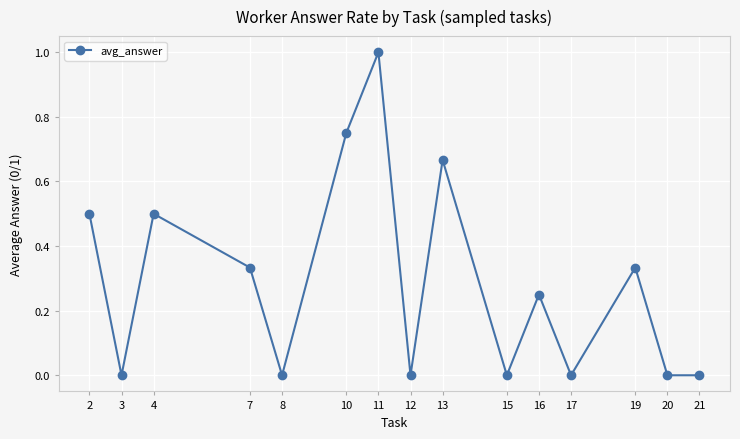

What is the change in value from 10 to 19?

-0.4